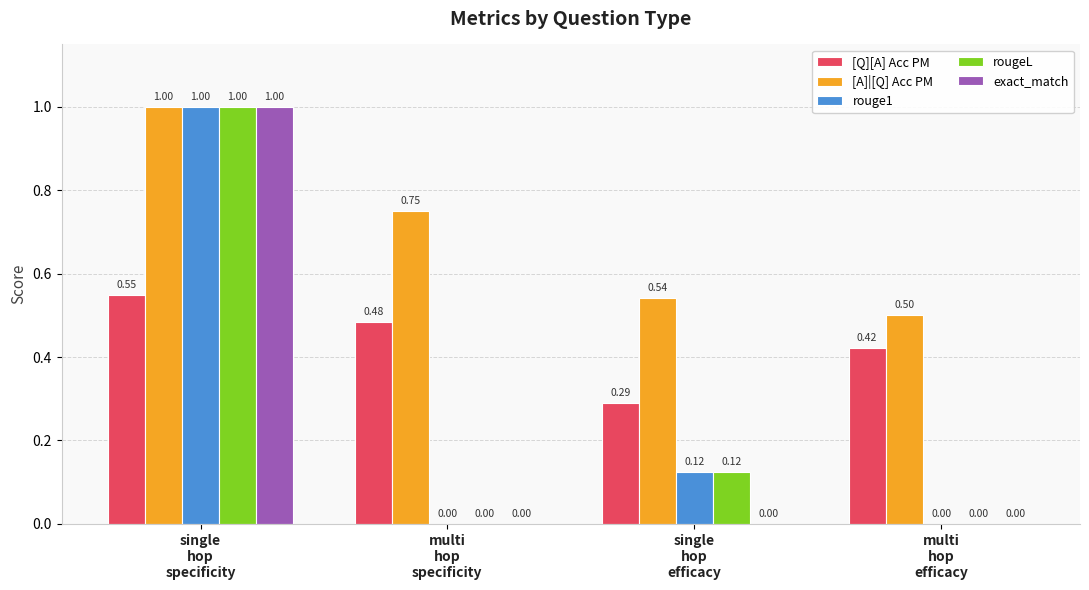

Count the number of categories in the chart.

4